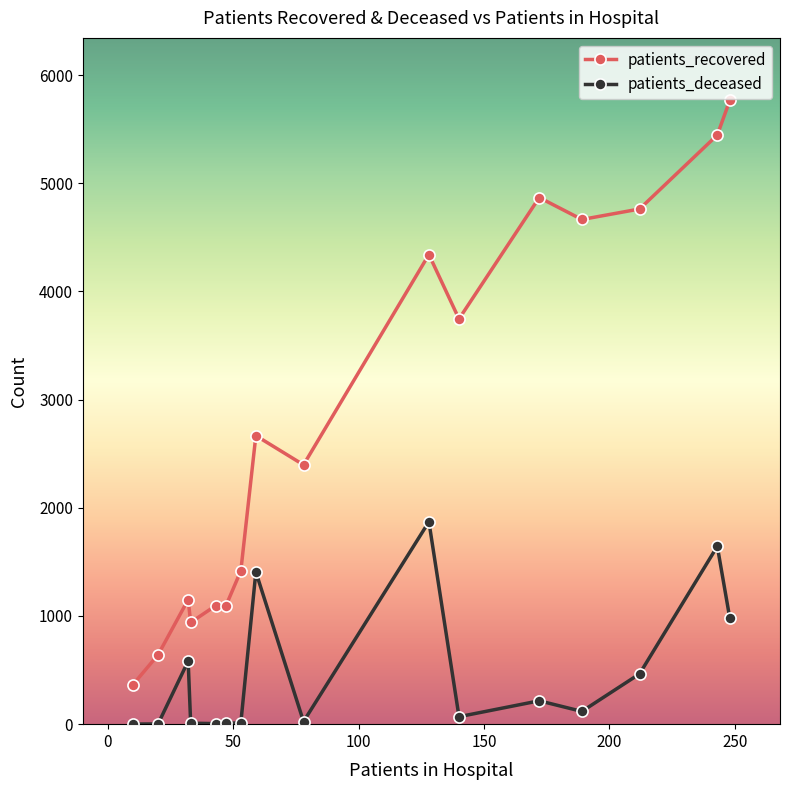

True or false: patients_recovered and patients_deceased intersect in this chart.

False